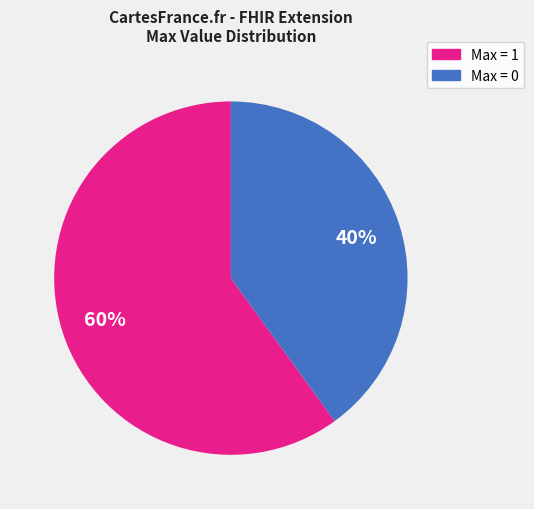

To the nearest percent, what is the average slice percentage?

50%